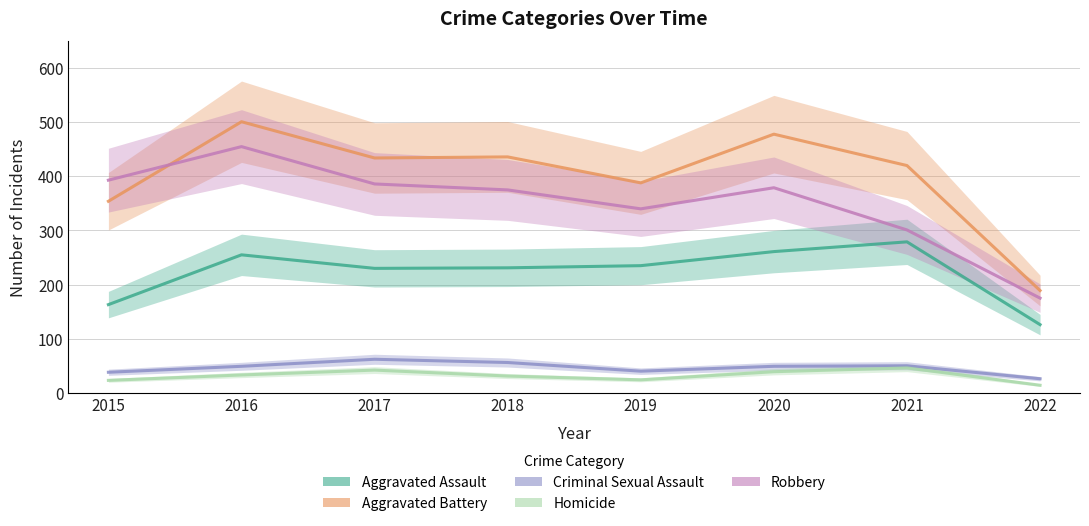

The value of Aggravated Battery at 2020 is 150. True or false?

False